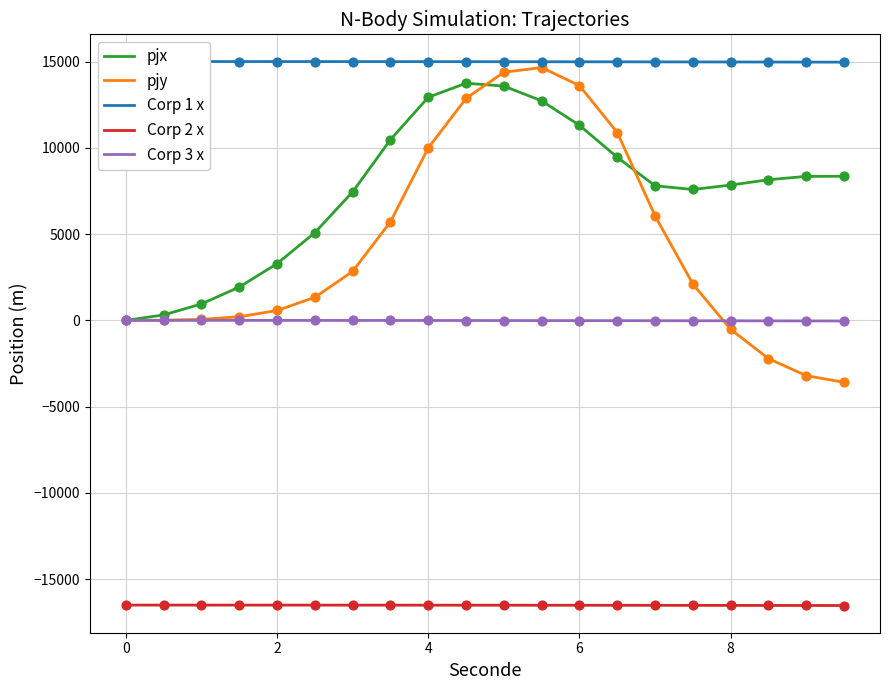

Which series contains the lowest Y value?

Corp 2 x